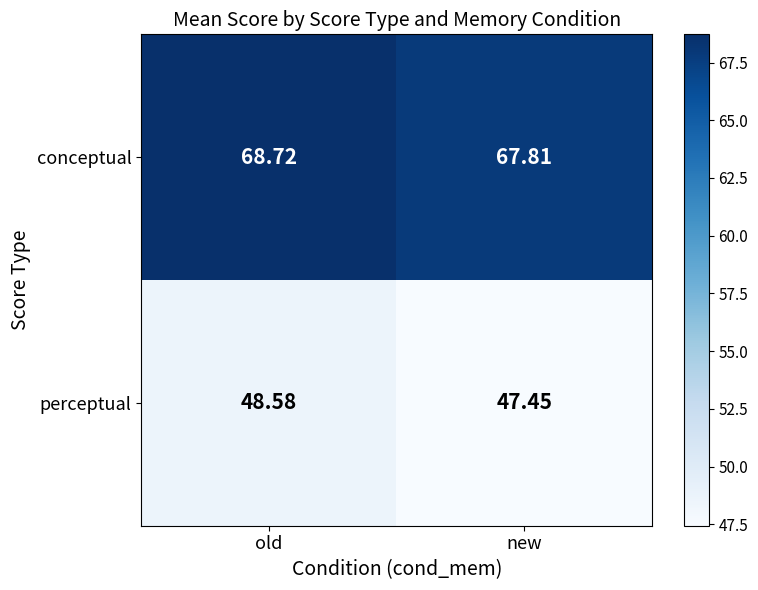

At how many categories does at least one series exceed 66?

2